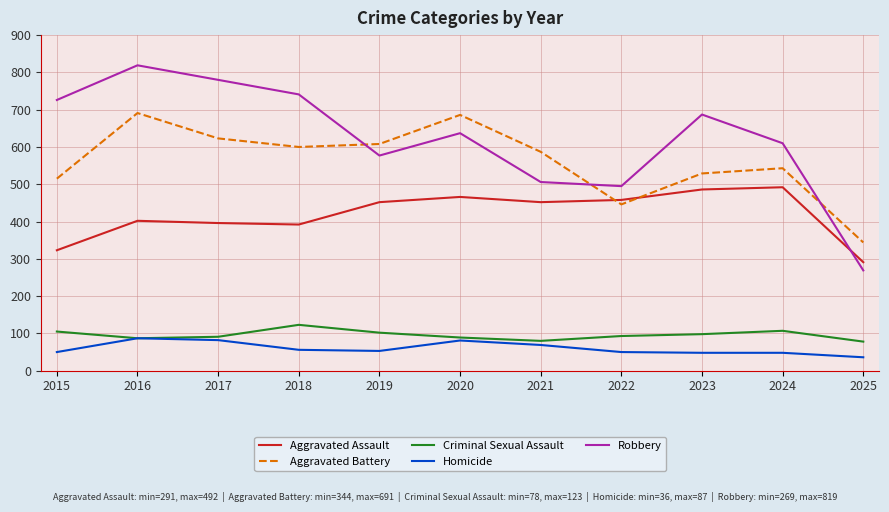

What are all the series names shown in the legend?

Aggravated Assault, Aggravated Battery, Criminal Sexual Assault, Homicide, Robbery